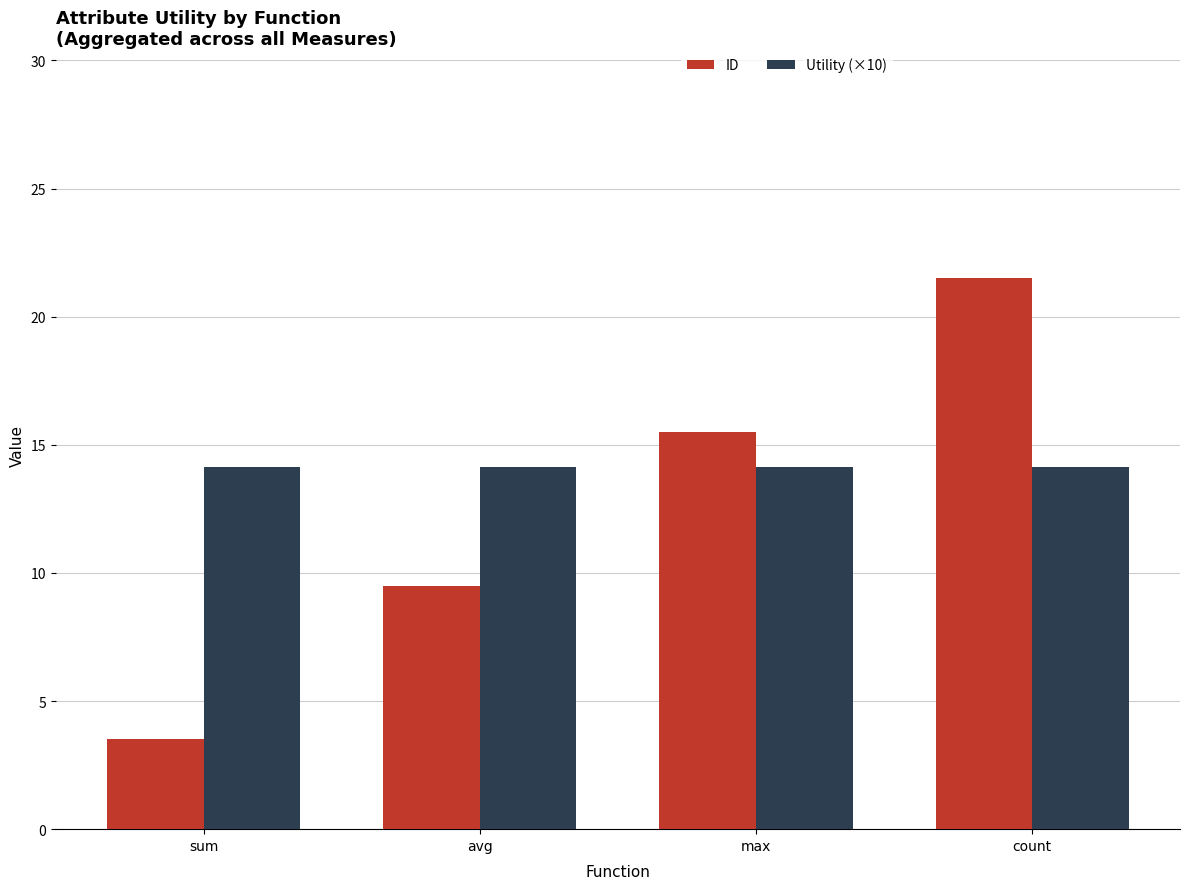

What is the label of the 3rd bar from the left?

max